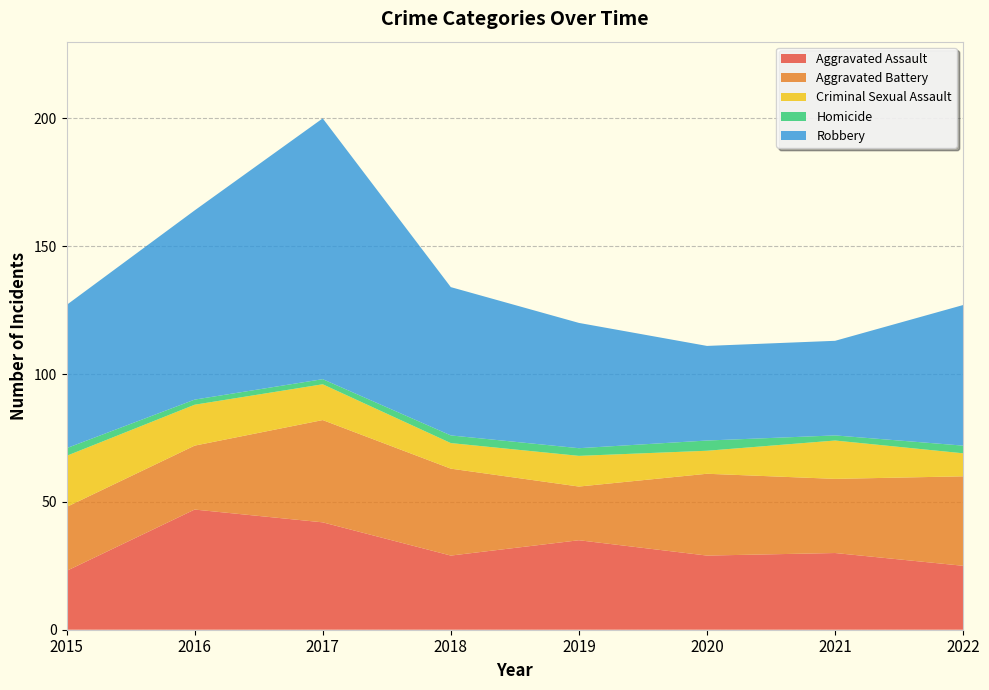

Reading left to right, list all the values displayed in this chart.

Aggravated Assault: 23	47	42	29	35	29	30	25
Aggravated Battery: 25	25	40	34	21	32	29	35
Criminal Sexual Assault: 20	16	14	10	12	9	15	9
Homicide: 3	2	2	3	3	4	2	3
Robbery: 56	74	102	58	49	37	37	55